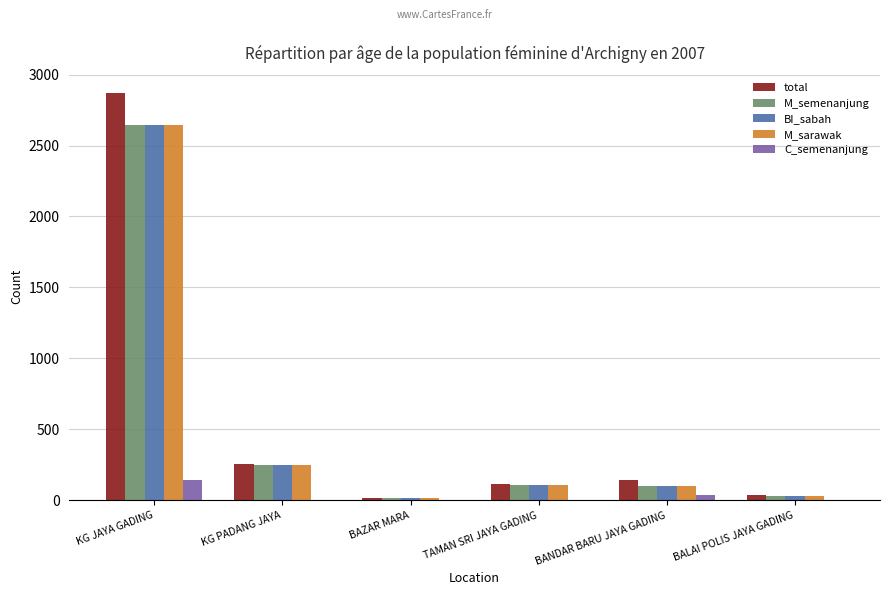

Is the value of BI_sabah at KG PADANG JAYA greater than the value of total at BANDAR BARU JAYA GADING?

Yes